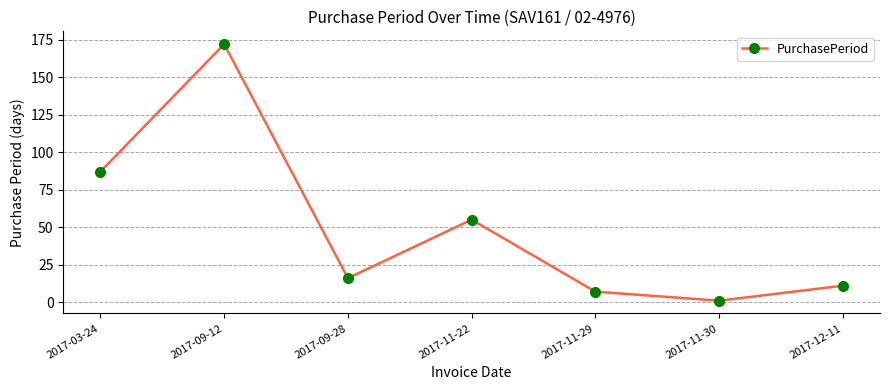

Reading left to right, extract all data points from this chart.

2017-03-24=87	2017-09-12=172	2017-09-28=16	2017-11-22=55	2017-11-29=7	2017-11-30=1	2017-12-11=11